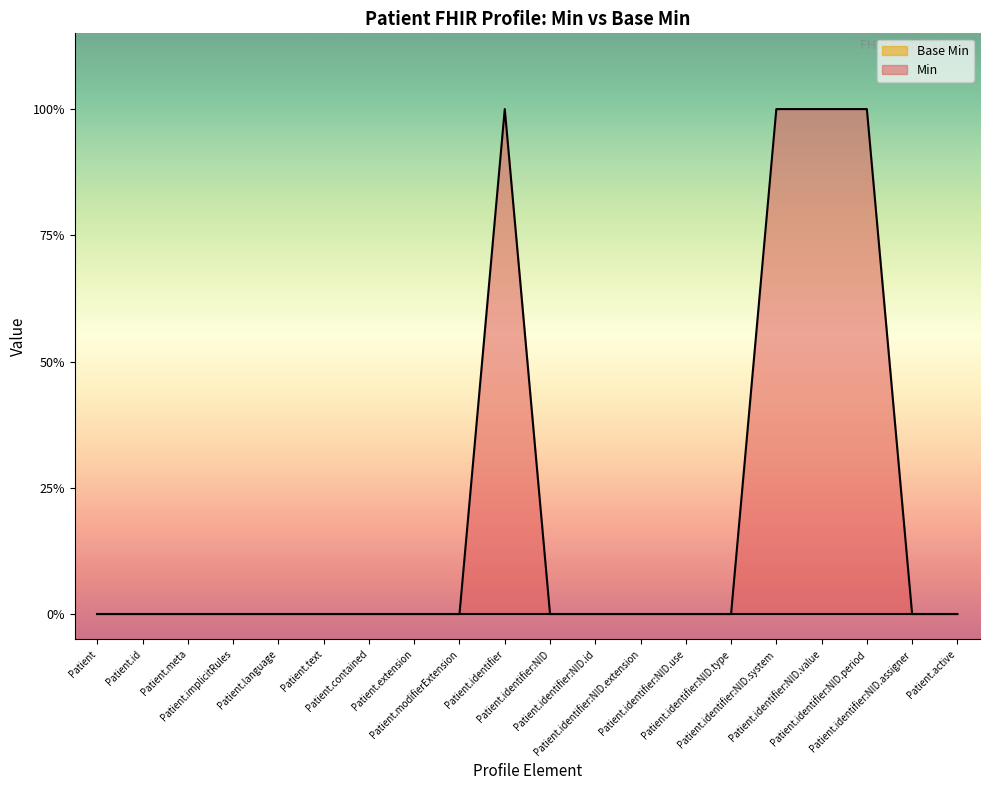

How many interior local peaks (higher than both neighbors) does the data have?

1